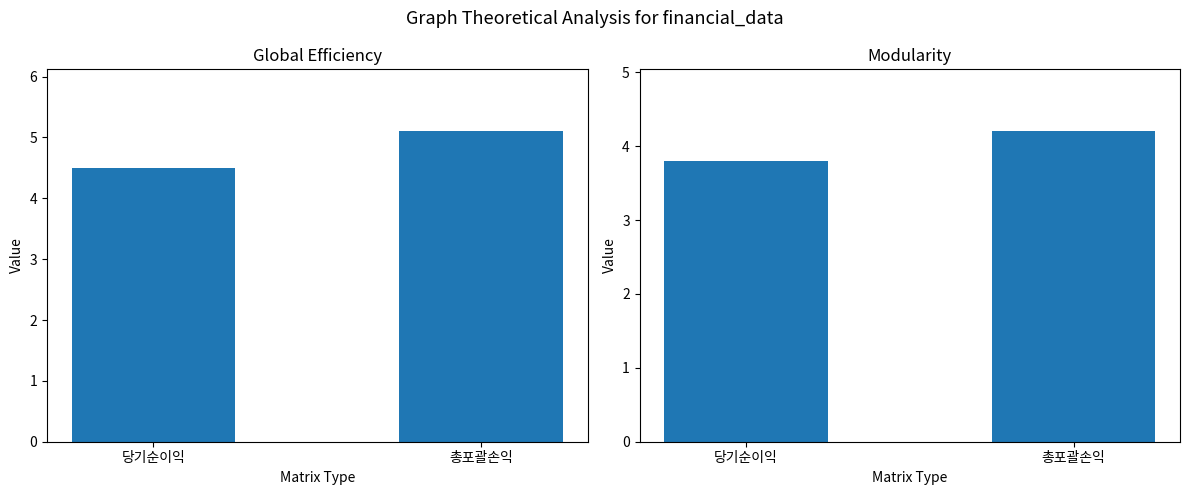

Reading left to right, what are all the values shown in this chart?

Global Efficiency: 4.5	5.1
Modularity: 3.8	4.2